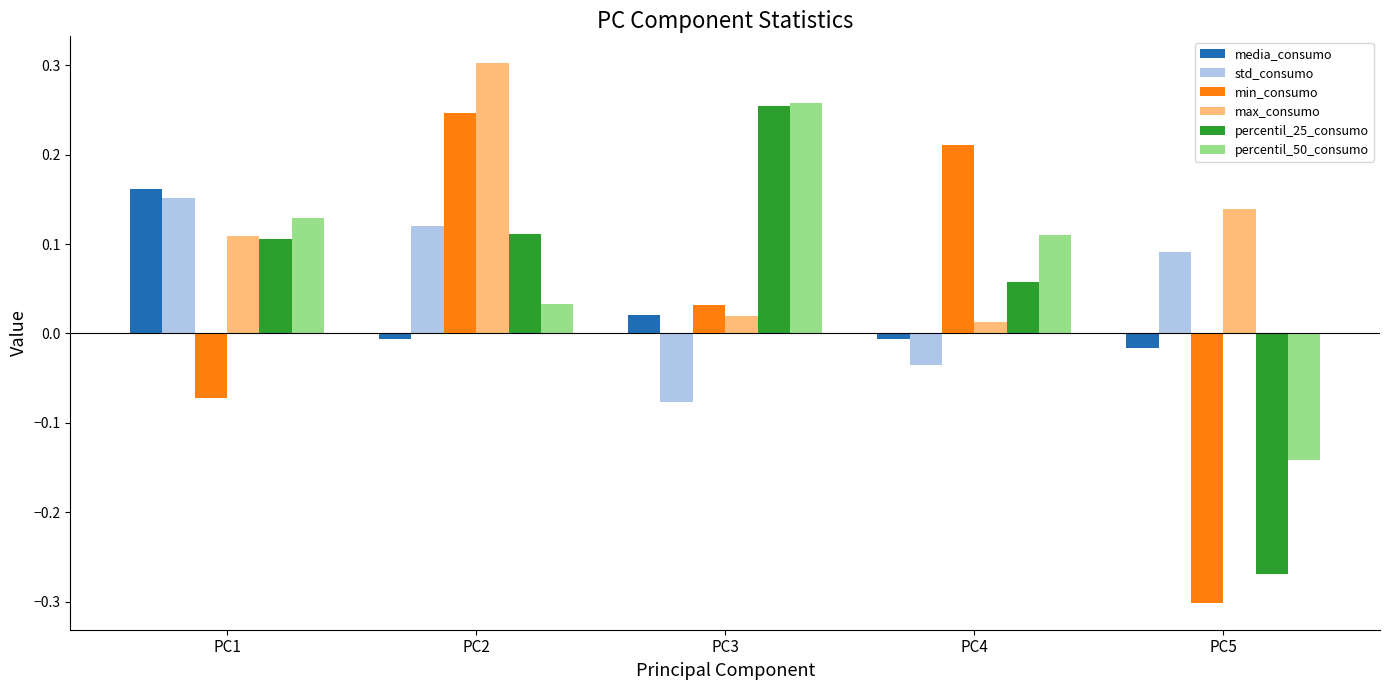

What are all the series names shown in the legend?

media_consumo, std_consumo, min_consumo, max_consumo, percentil_25_consumo, percentil_50_consumo